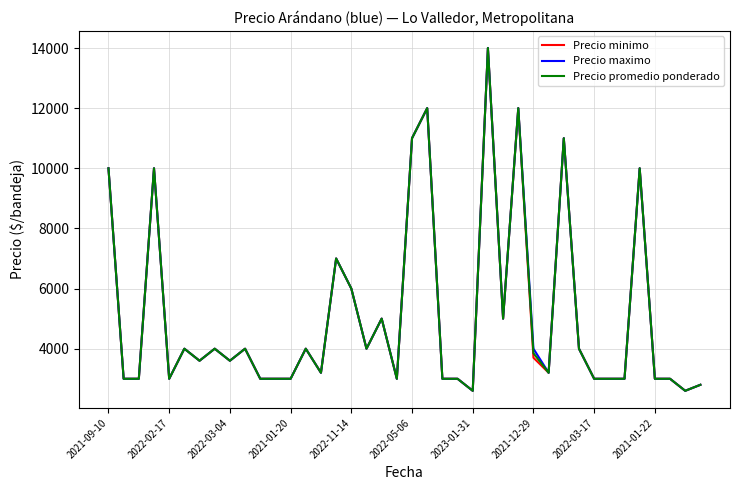

List the series in order of their overall mean, lowest first.

Precio minimo, Precio promedio ponderado, Precio maximo